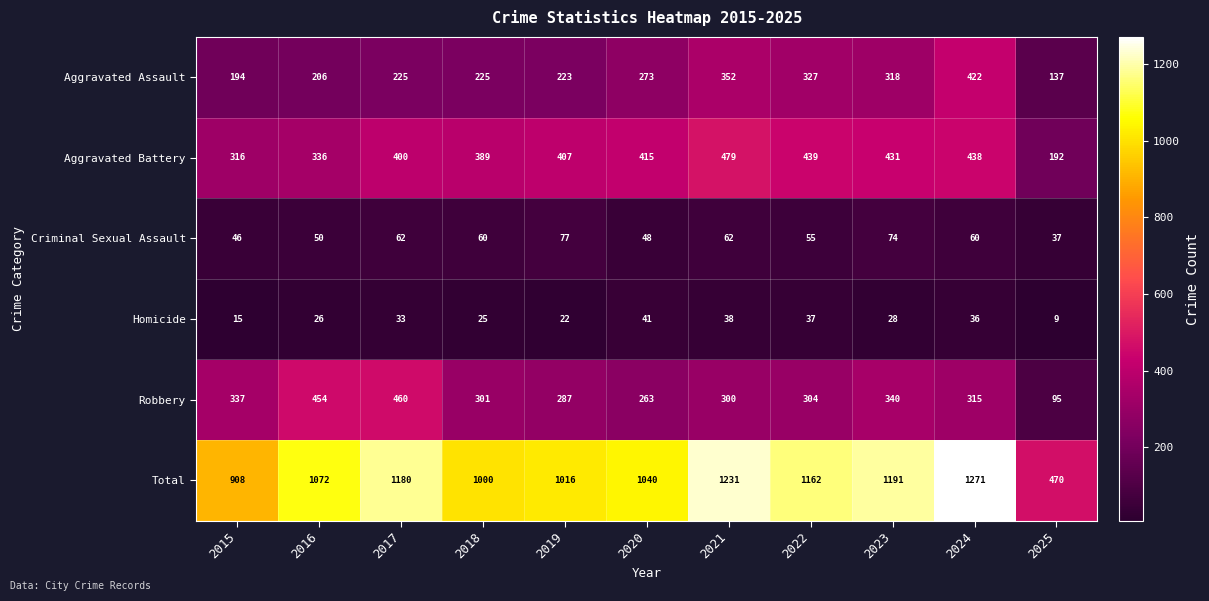

What is the difference between the second highest and minimum values in the Criminal Sexual Assault series?

37